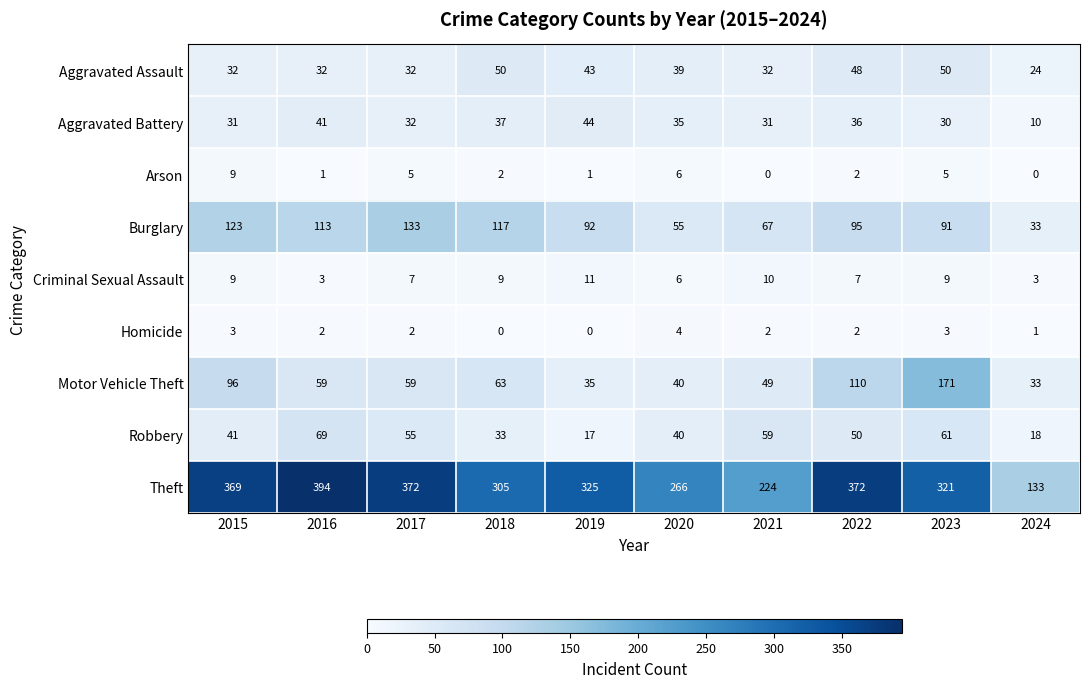

At how many categories does at least one series exceed 230?

8